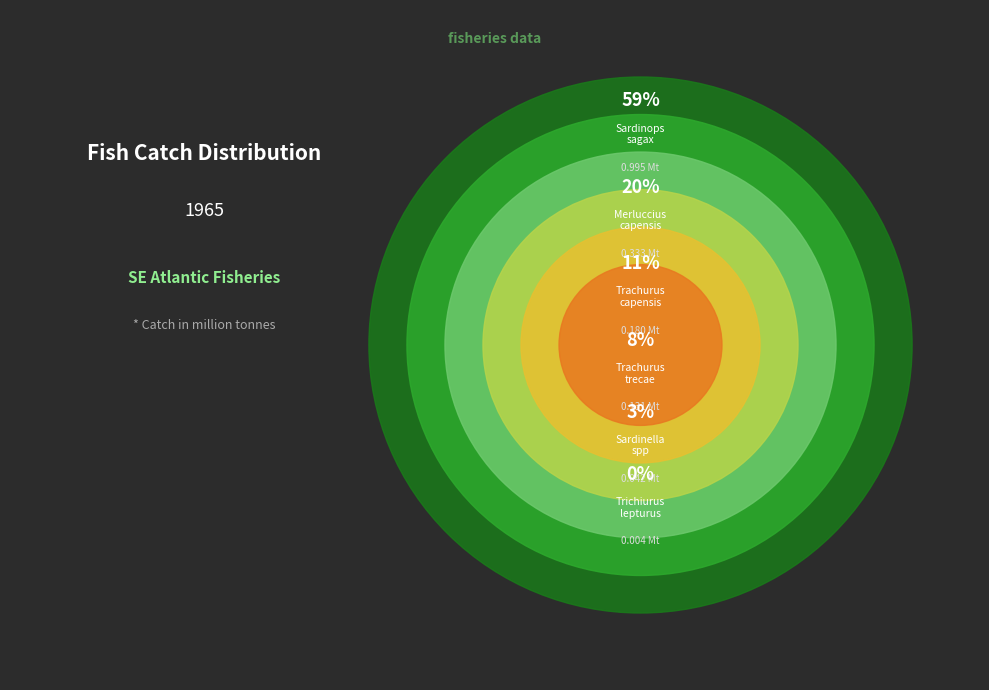

What is the majority slice?

Sardinops sagax